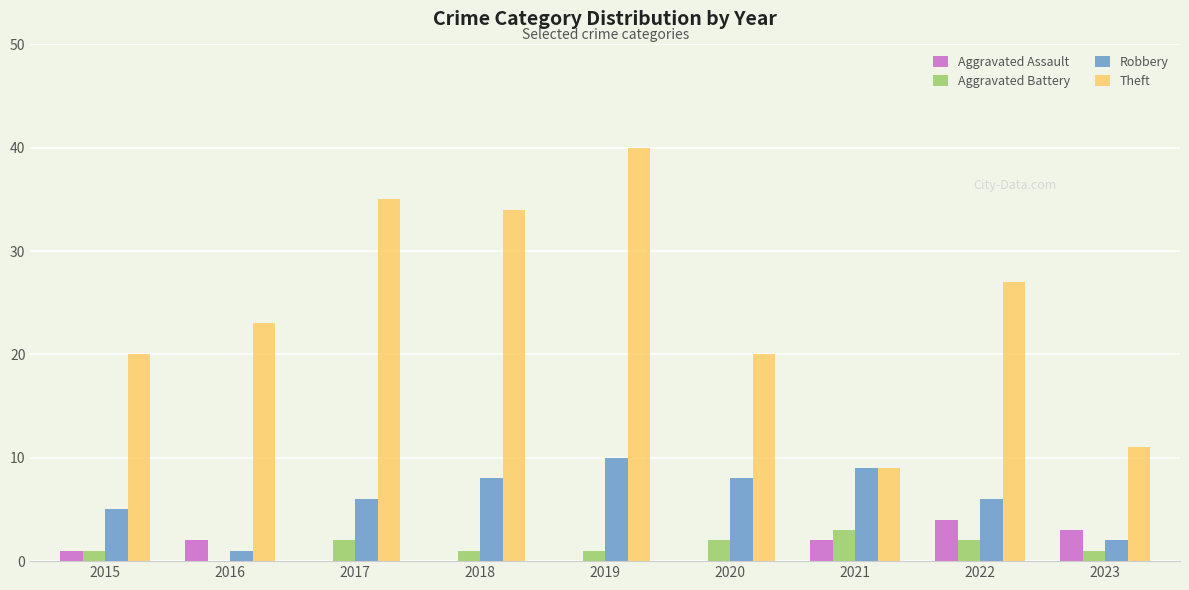

What is the maximum value for Robbery?

10